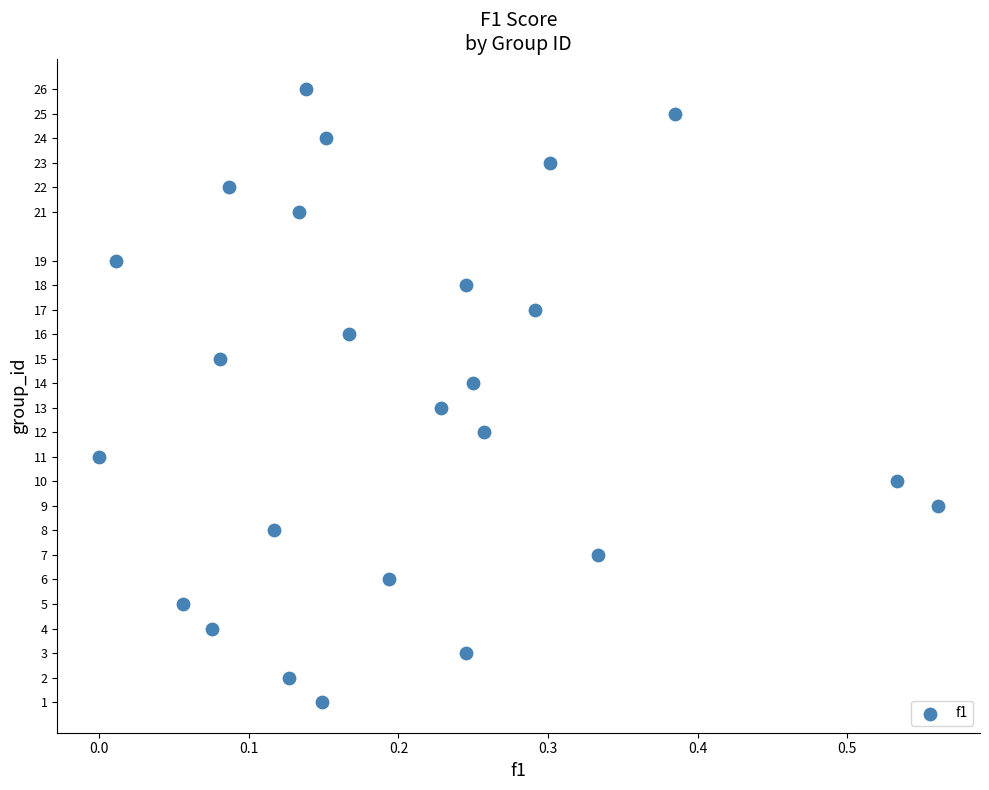

What is the range of Y values (max minus min)?

25